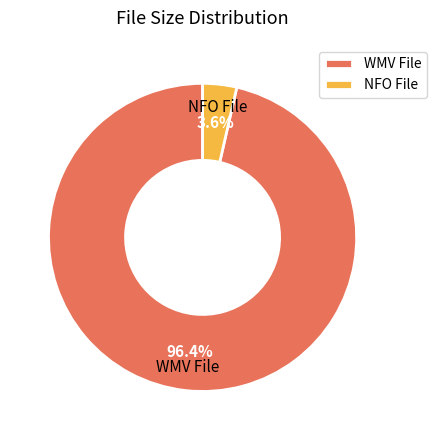

Which category has the smallest portion of the pie?

NFO File